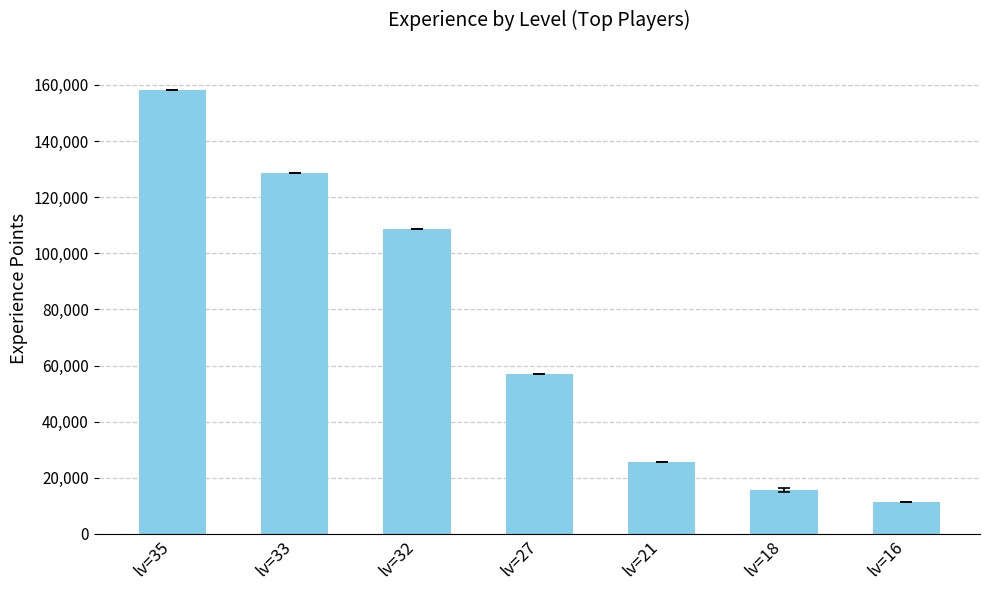

How many values are below 56822?

3